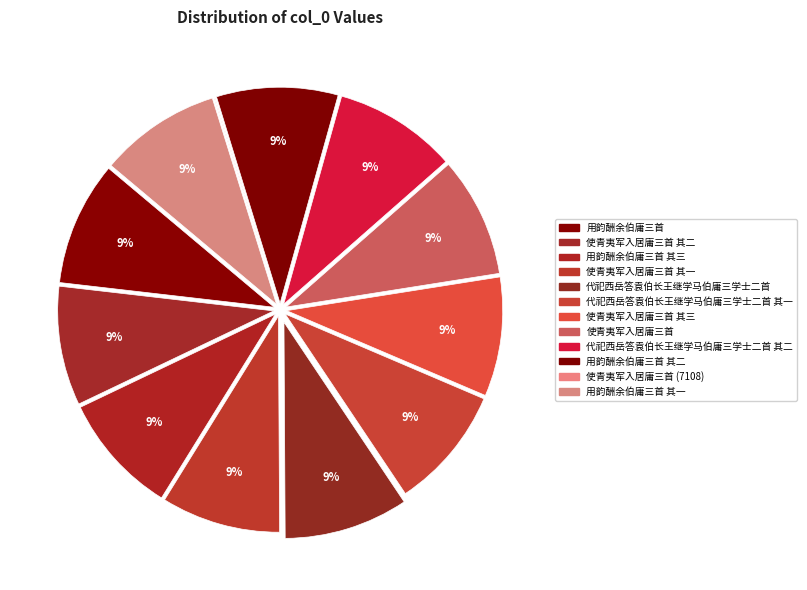

Combined, what portion of the pie is 使青夷军入居庸三首 (7108) and 使青夷军入居庸三首 其三?

9.0%